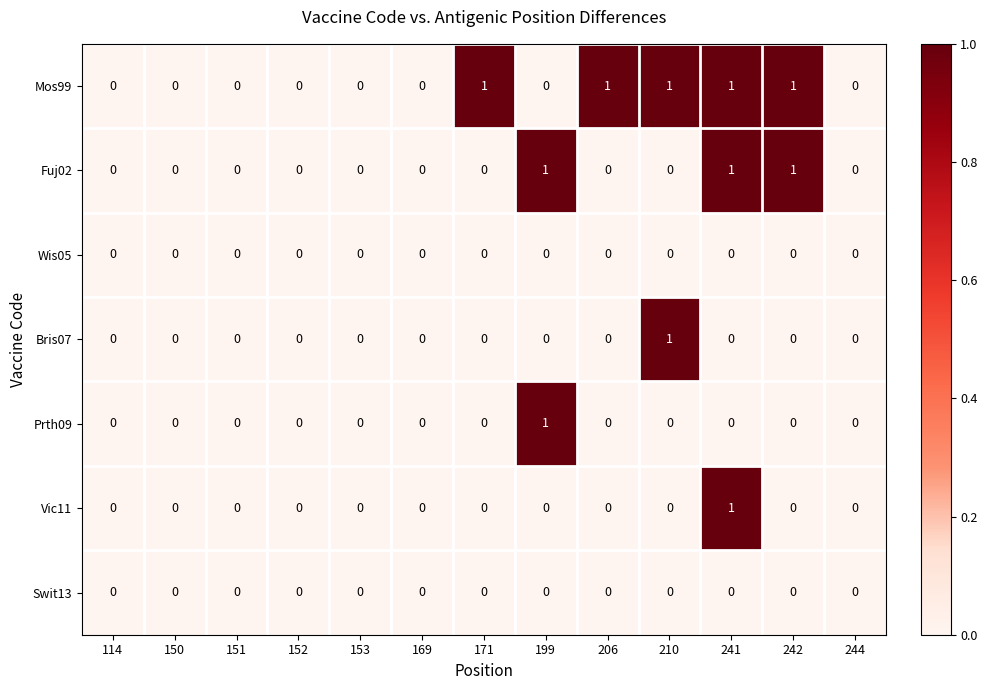

The Prth09 series shows 0 at 150. True or false?

True